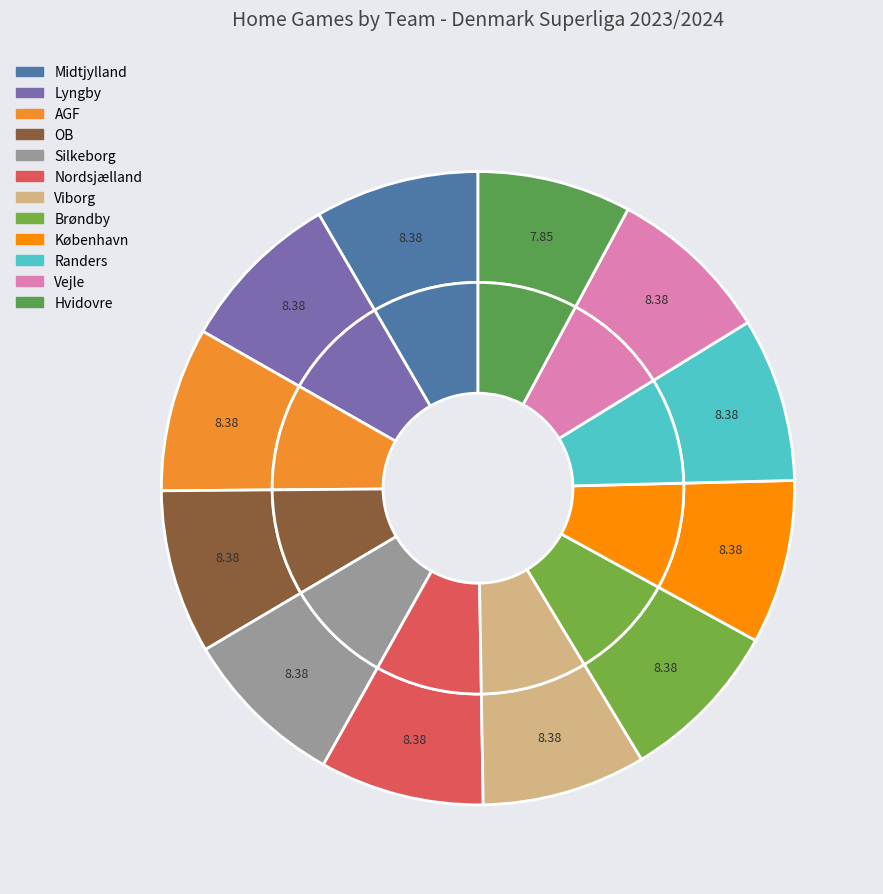

Which slice is the largest?

Midtjylland